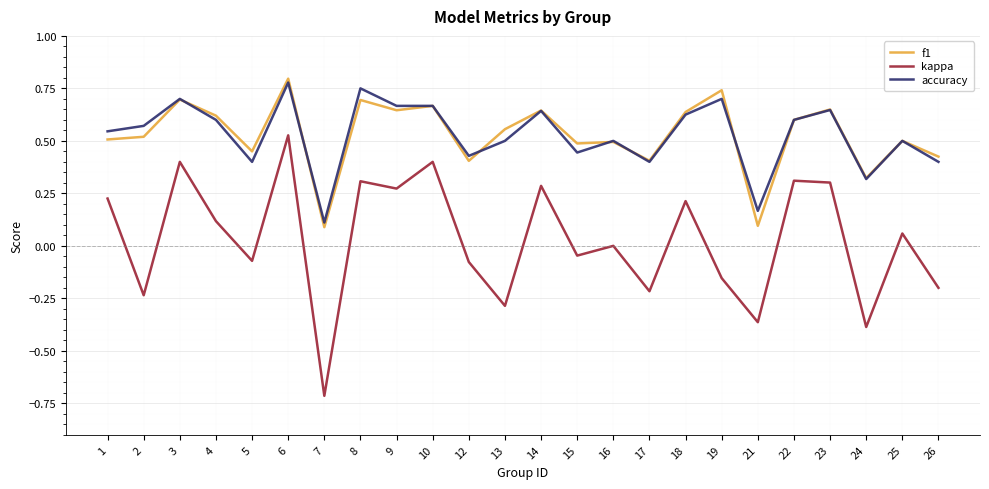

Is it true that f1 equals 0.3 at 5?

False